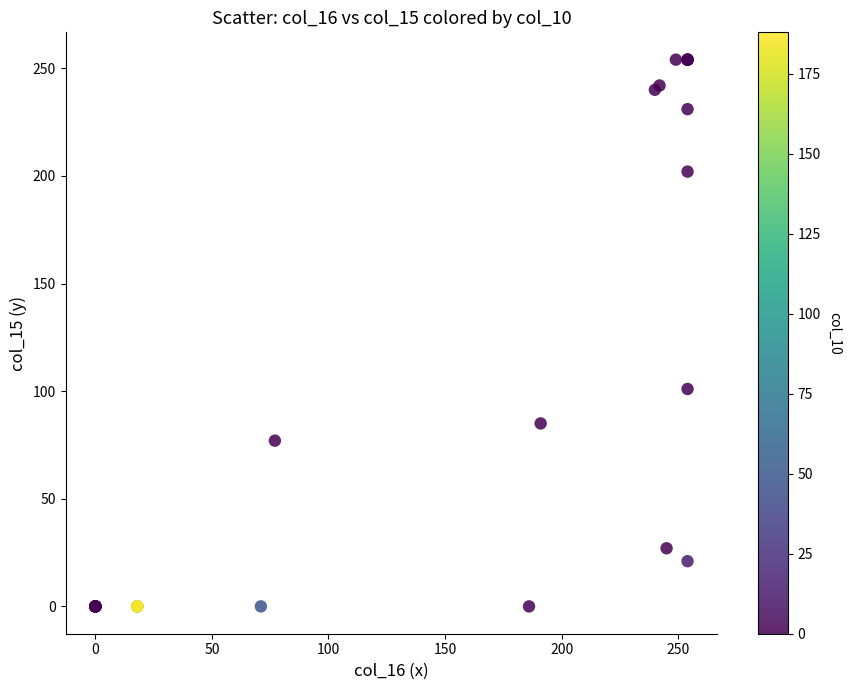

What Y value in the scatter plot is closest to 127?

101